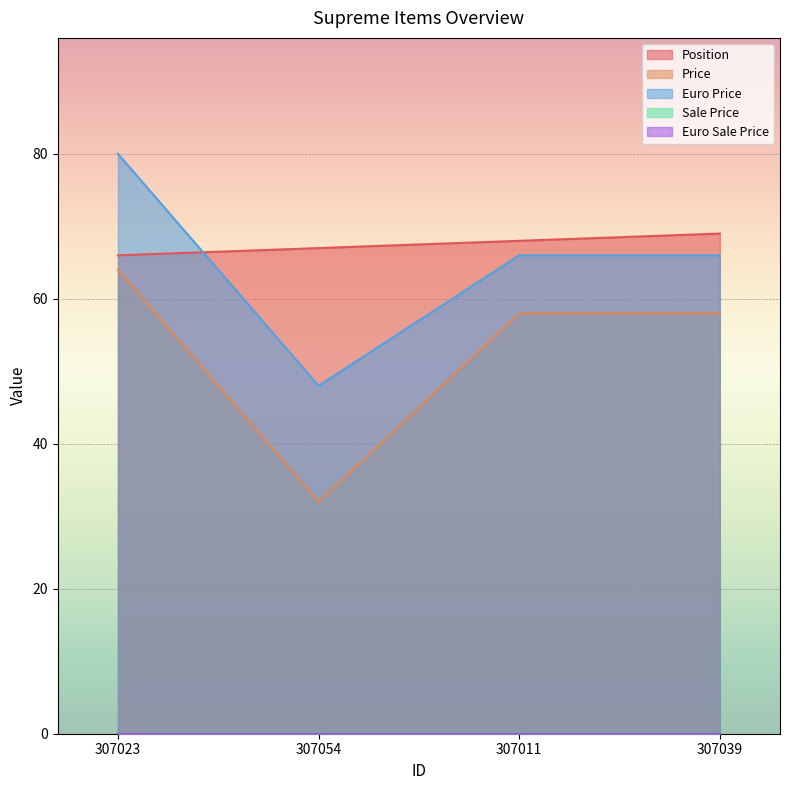

True or false: Price and Position intersect in this chart.

False